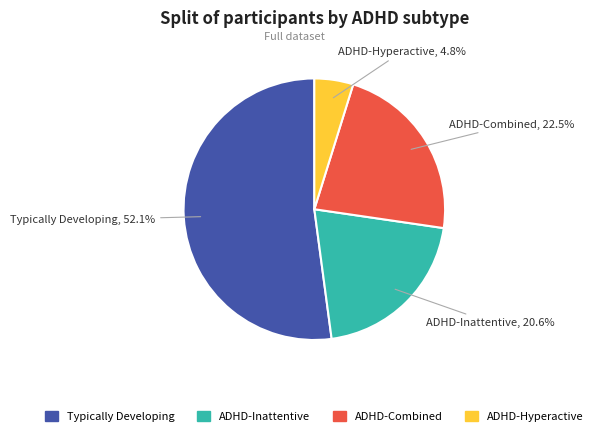

Rank the categories by value from highest to lowest.

Typically Developing, ADHD-Combined, ADHD-Inattentive, ADHD-Hyperactive